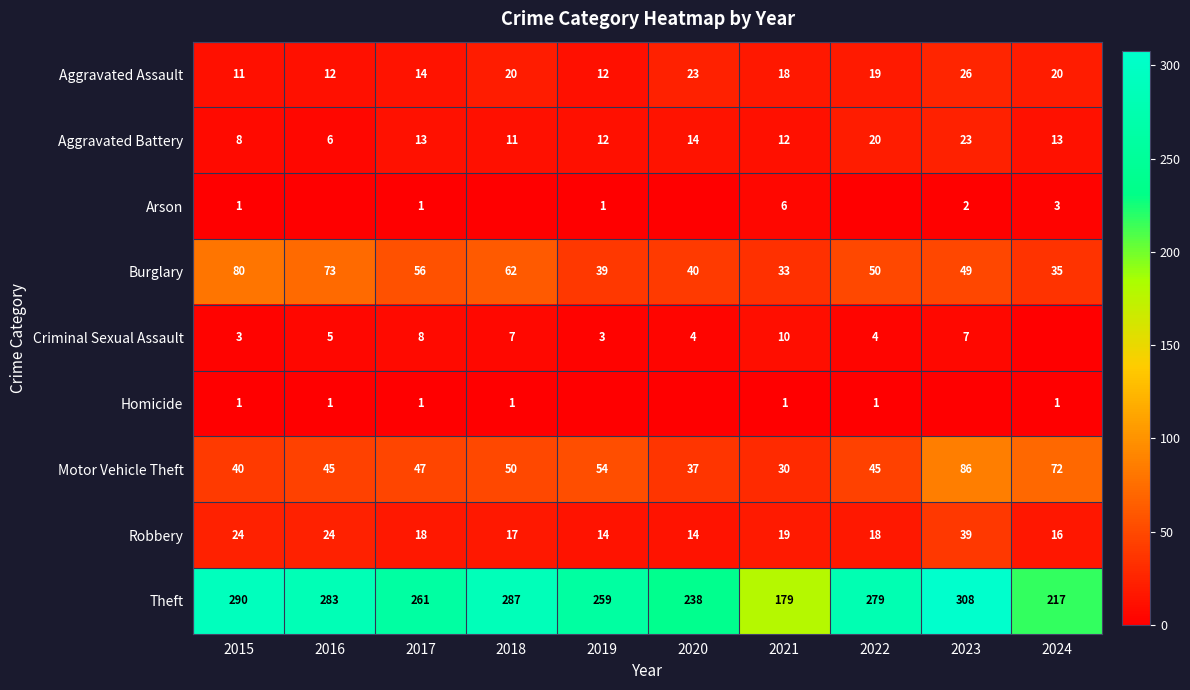

What is the average value of the Aggravated Assault series?

18